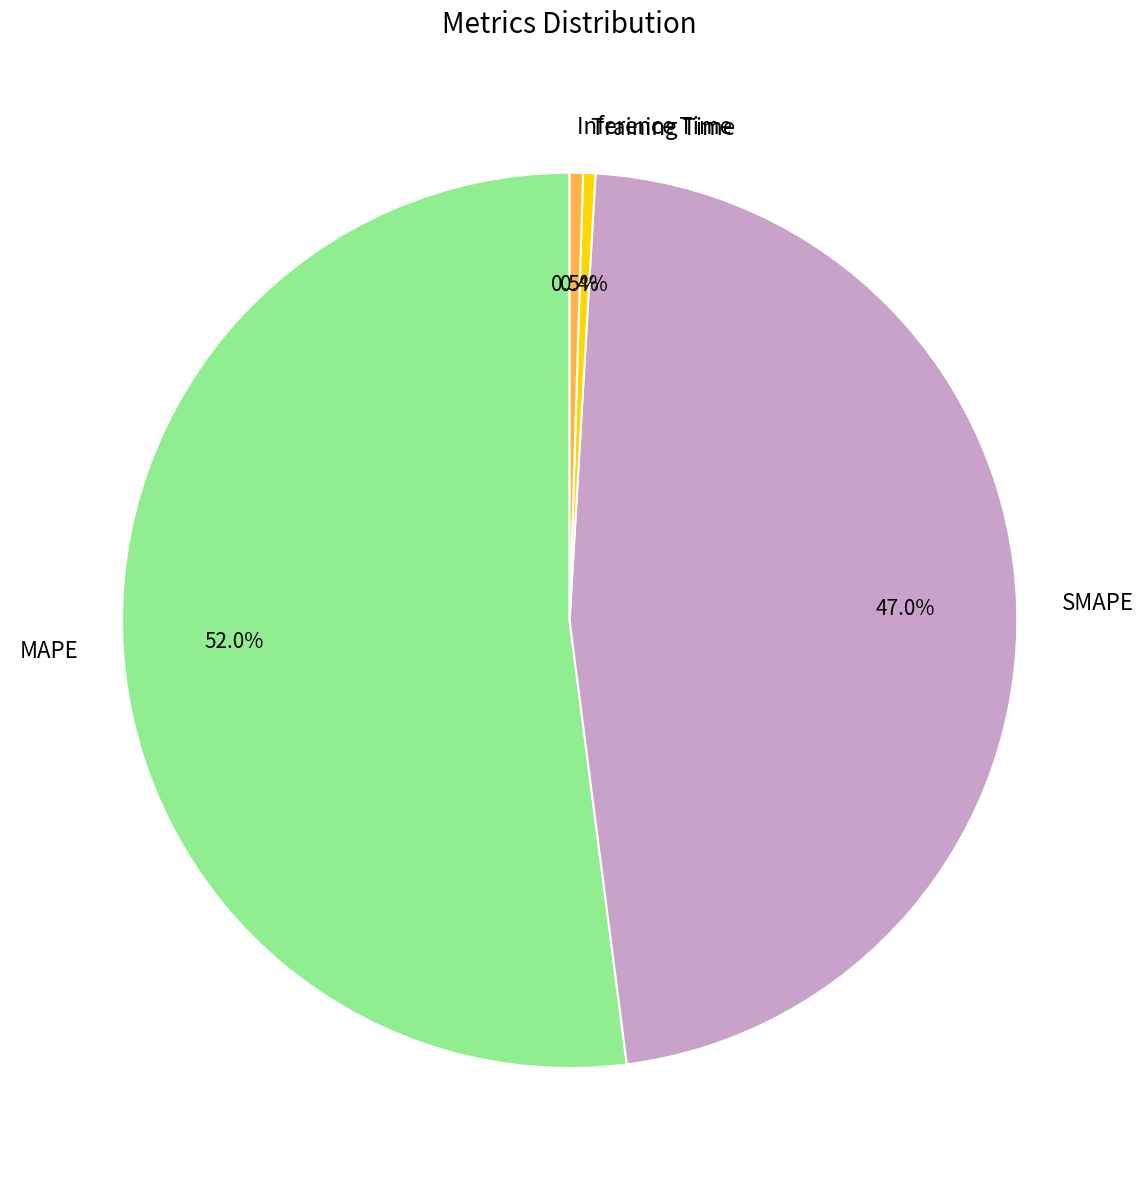

How much of the chart is everything except SMAPE?

53.0%